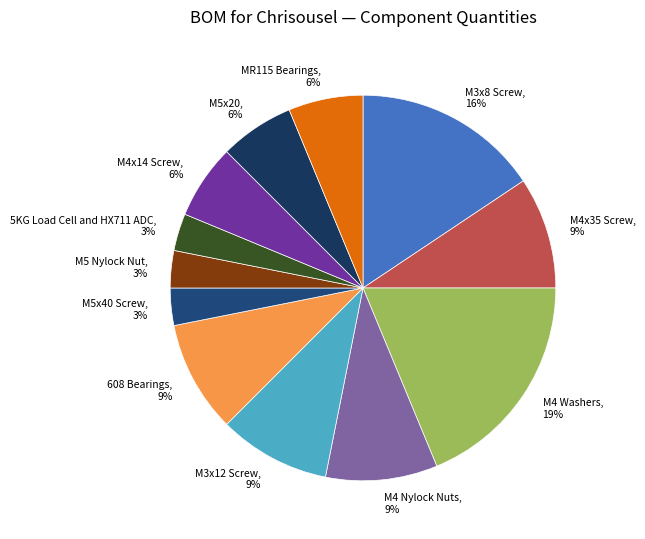

Which category has the biggest portion of the pie?

M4 Washers